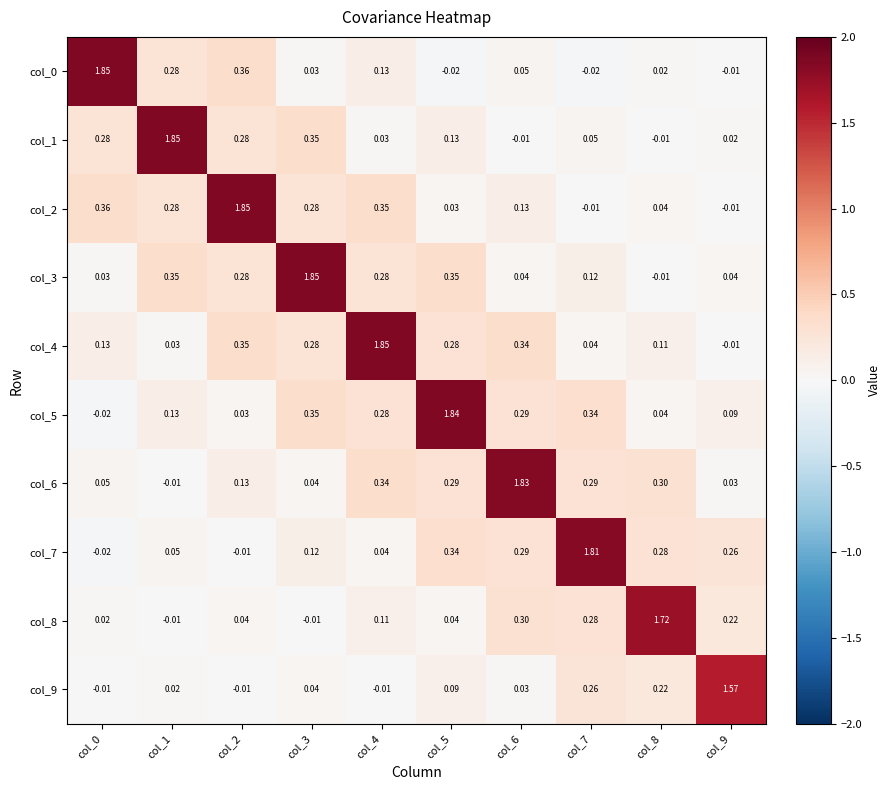

Reading right to left, transcribe all the data shown in this chart.

col_0: col_9=-0.0	col_8=0.0	col_7=-0.0	col_6=0.1	col_5=-0.0	col_4=0.1	col_3=0.0	col_2=0.4	col_1=0.3	col_0=1.9
col_1: col_9=0.0	col_8=-0.0	col_7=0.1	col_6=-0.0	col_5=0.1	col_4=0.0	col_3=0.3	col_2=0.3	col_1=1.9	col_0=0.3
col_2: col_9=-0.0	col_8=0.0	col_7=-0.0	col_6=0.1	col_5=0.0	col_4=0.3	col_3=0.3	col_2=1.9	col_1=0.3	col_0=0.4
col_3: col_9=0.0	col_8=-0.0	col_7=0.1	col_6=0.0	col_5=0.3	col_4=0.3	col_3=1.9	col_2=0.3	col_1=0.3	col_0=0.0
col_4: col_9=-0.0	col_8=0.1	col_7=0.0	col_6=0.3	col_5=0.3	col_4=1.9	col_3=0.3	col_2=0.3	col_1=0.0	col_0=0.1
col_5: col_9=0.1	col_8=0.0	col_7=0.3	col_6=0.3	col_5=1.8	col_4=0.3	col_3=0.3	col_2=0.0	col_1=0.1	col_0=-0.0
col_6: col_9=0.0	col_8=0.3	col_7=0.3	col_6=1.8	col_5=0.3	col_4=0.3	col_3=0.0	col_2=0.1	col_1=-0.0	col_0=0.1
col_7: col_9=0.3	col_8=0.3	col_7=1.8	col_6=0.3	col_5=0.3	col_4=0.0	col_3=0.1	col_2=-0.0	col_1=0.1	col_0=-0.0
col_8: col_9=0.2	col_8=1.7	col_7=0.3	col_6=0.3	col_5=0.0	col_4=0.1	col_3=-0.0	col_2=0.0	col_1=-0.0	col_0=0.0
col_9: col_9=1.6	col_8=0.2	col_7=0.3	col_6=0.0	col_5=0.1	col_4=-0.0	col_3=0.0	col_2=-0.0	col_1=0.0	col_0=-0.0